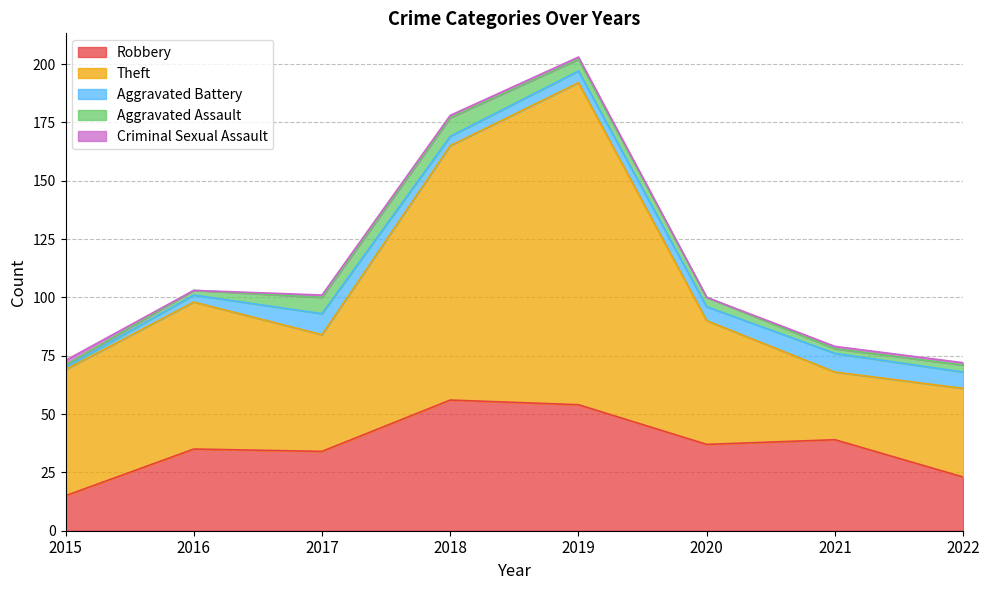

Which series has the widest spread of values?

Theft